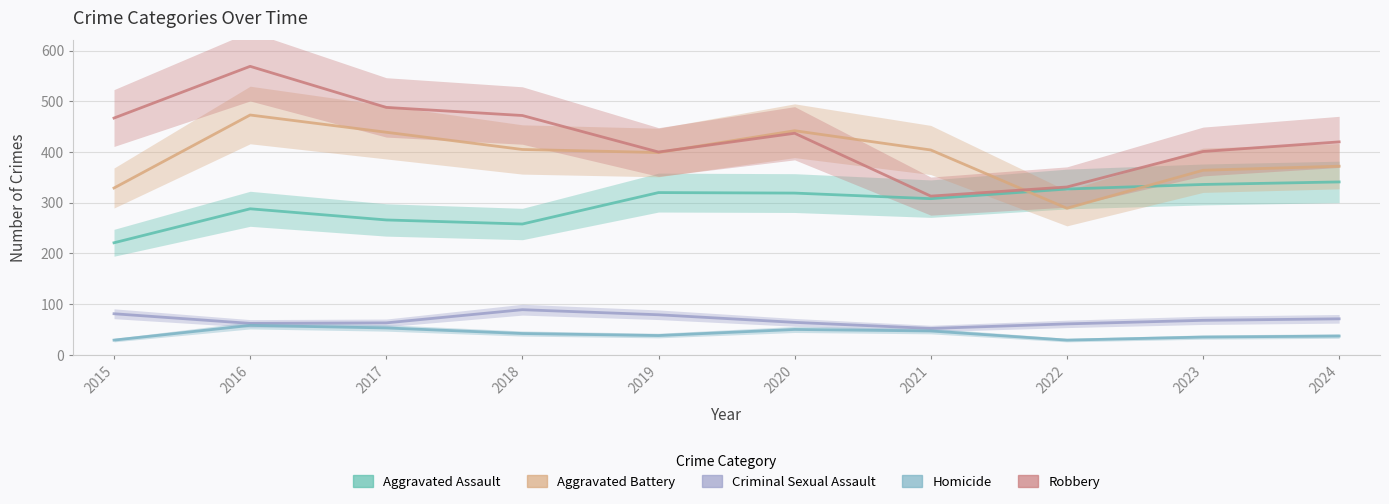

At which category does Robbery reach its first local peak?

2016